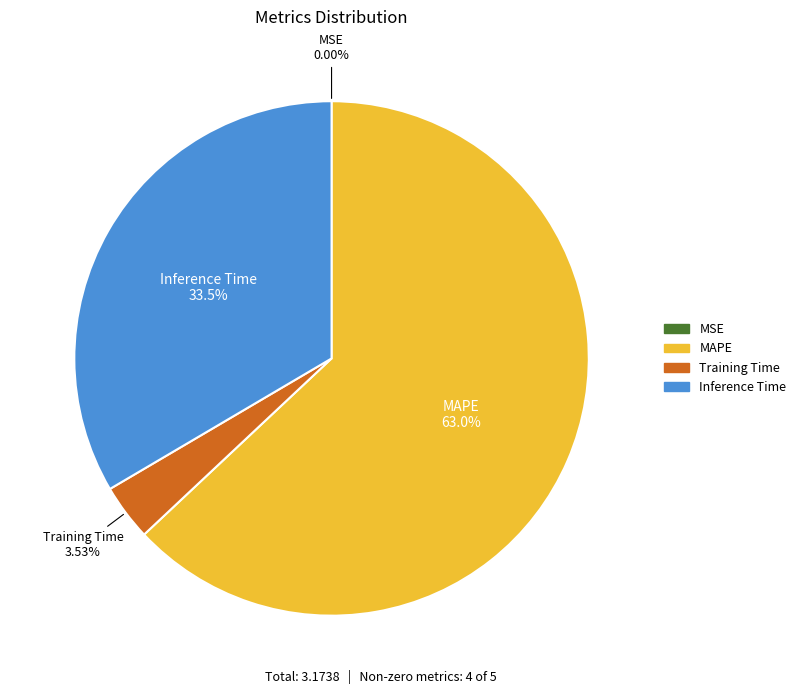

Is there any slice that represents more than half of the pie?

Yes